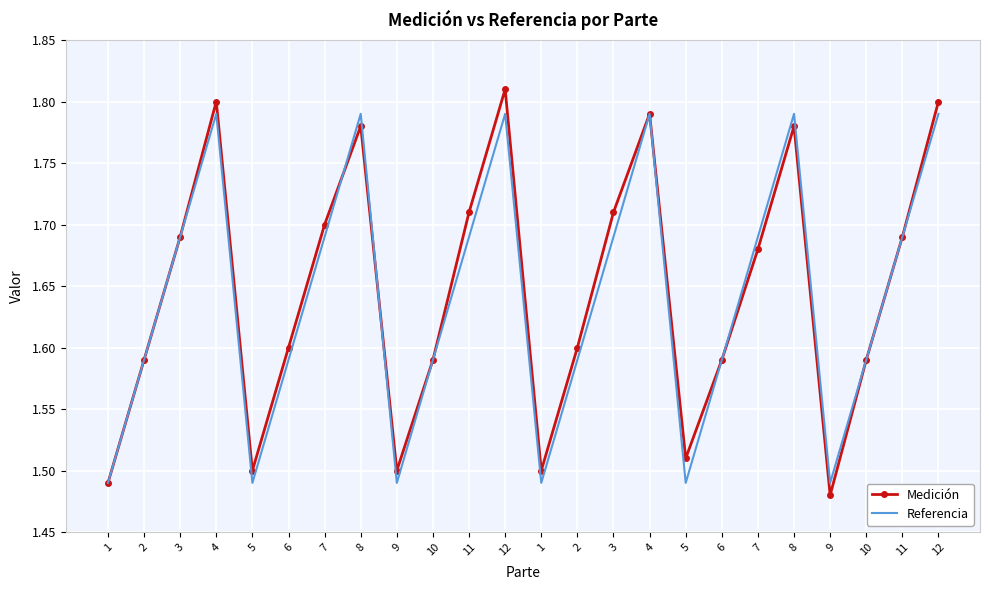

What are all the series names shown in the legend?

Medición, Referencia